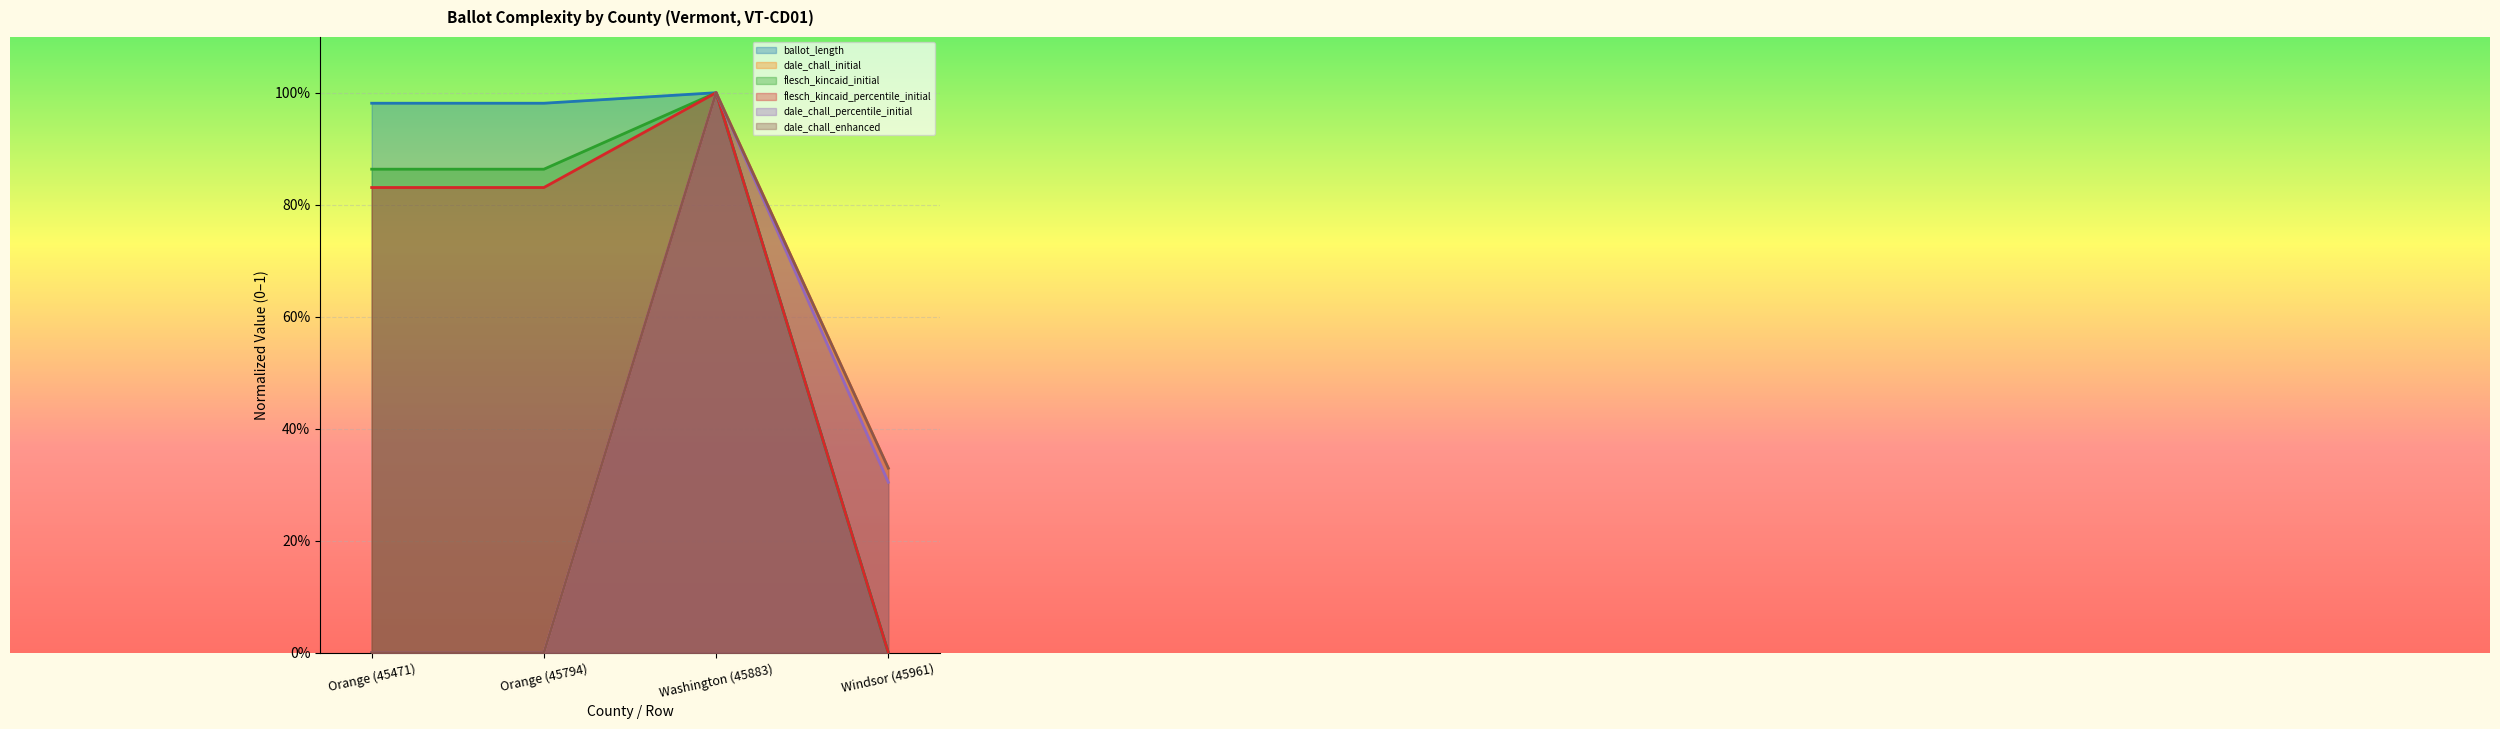

What is the label of the 4th point from the left?

Windsor (45961)